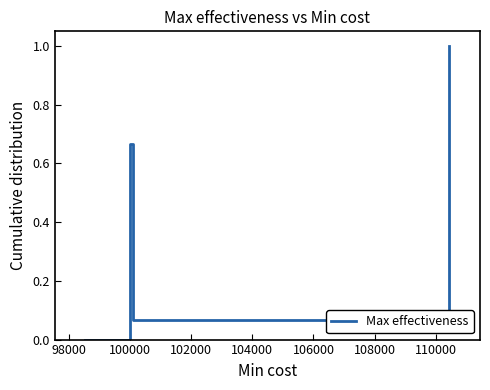

How many interior local peaks (higher than both neighbors) does the data have?

1